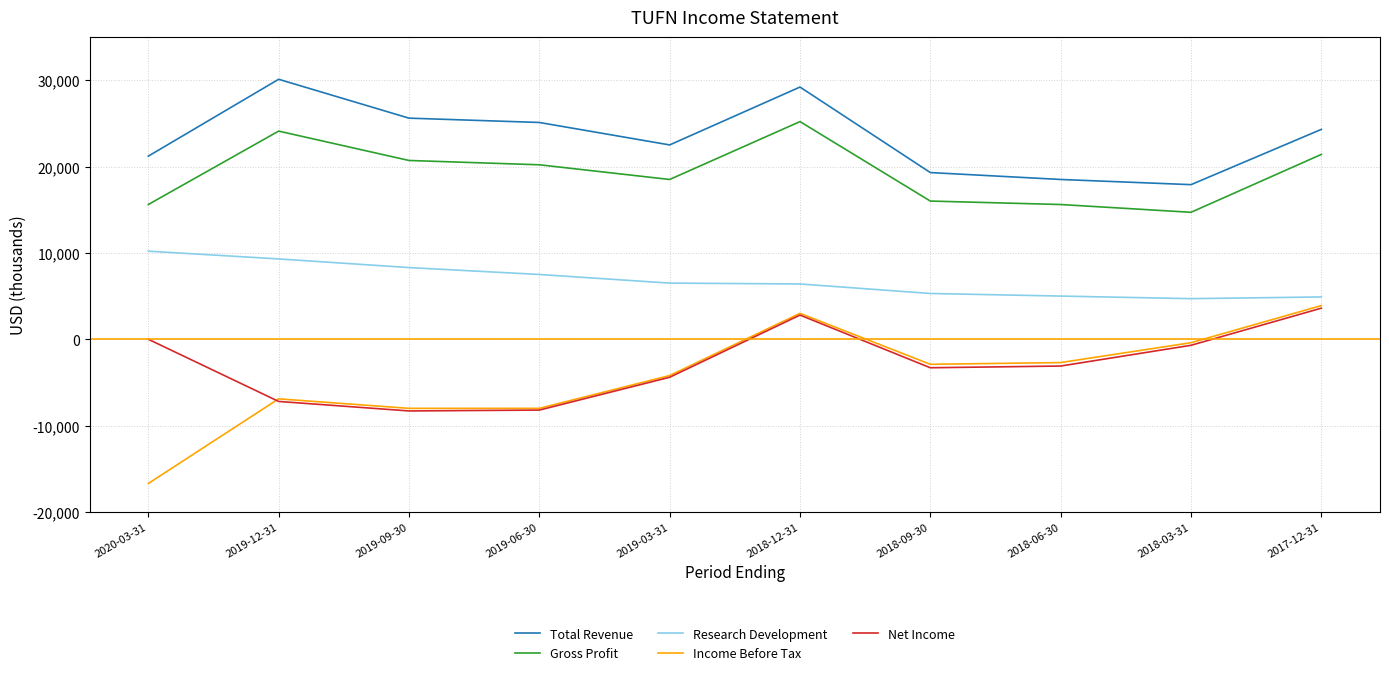

True or false: Gross Profit and Total Revenue intersect in this chart.

False